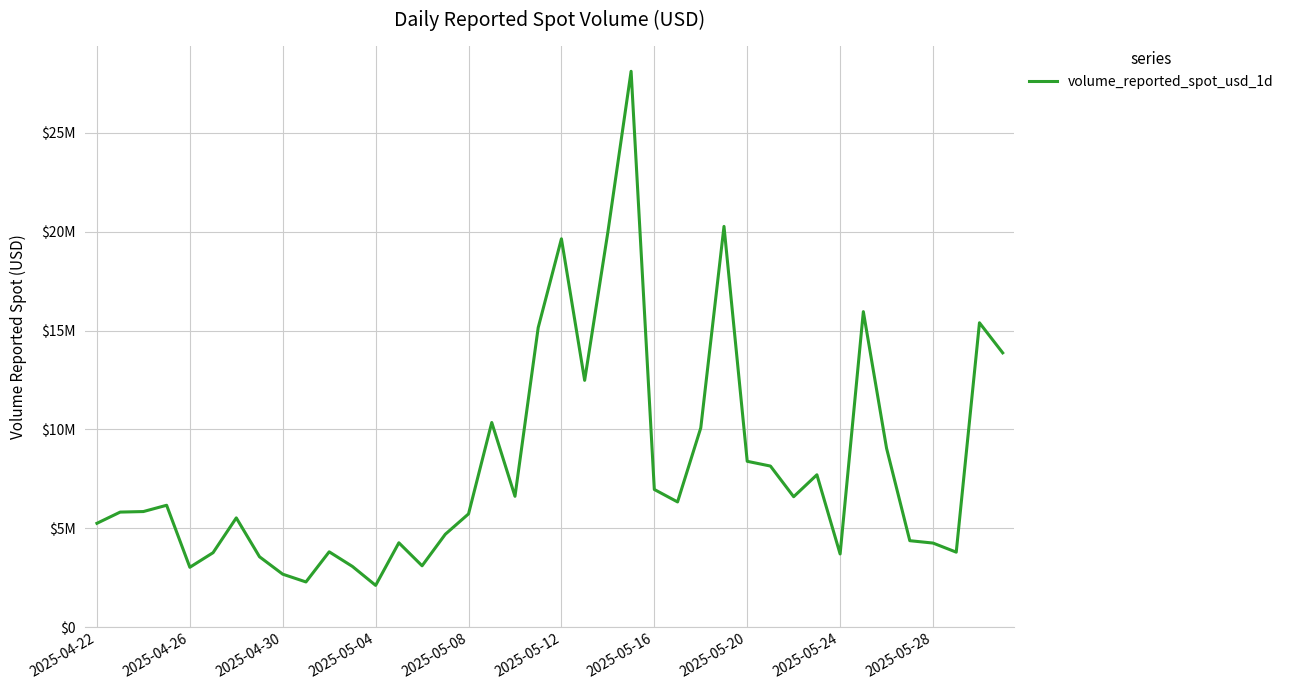

Does the chart have visible grid lines?

Yes